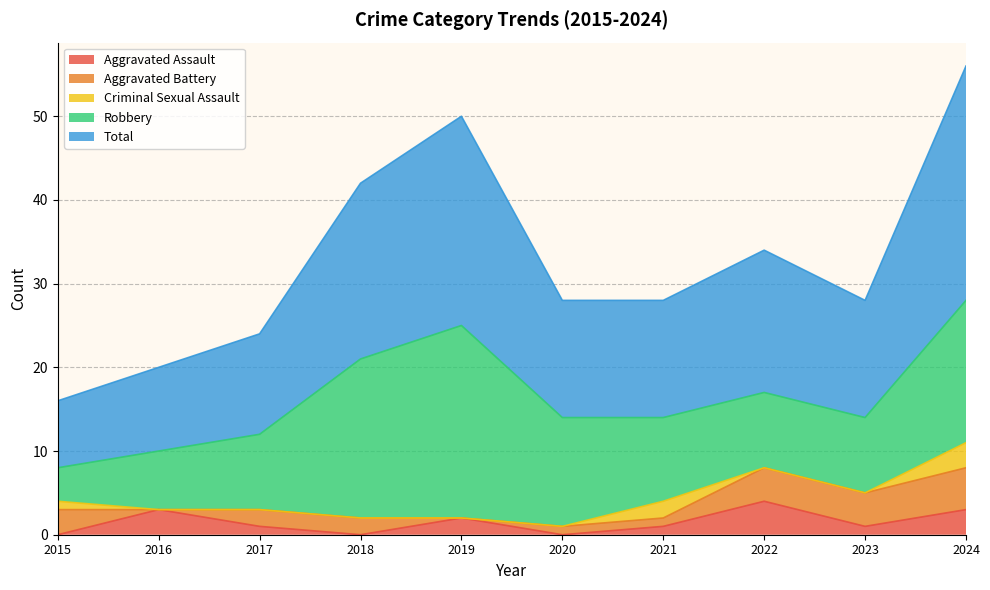

How many data points in Aggravated Assault are above 1?

4